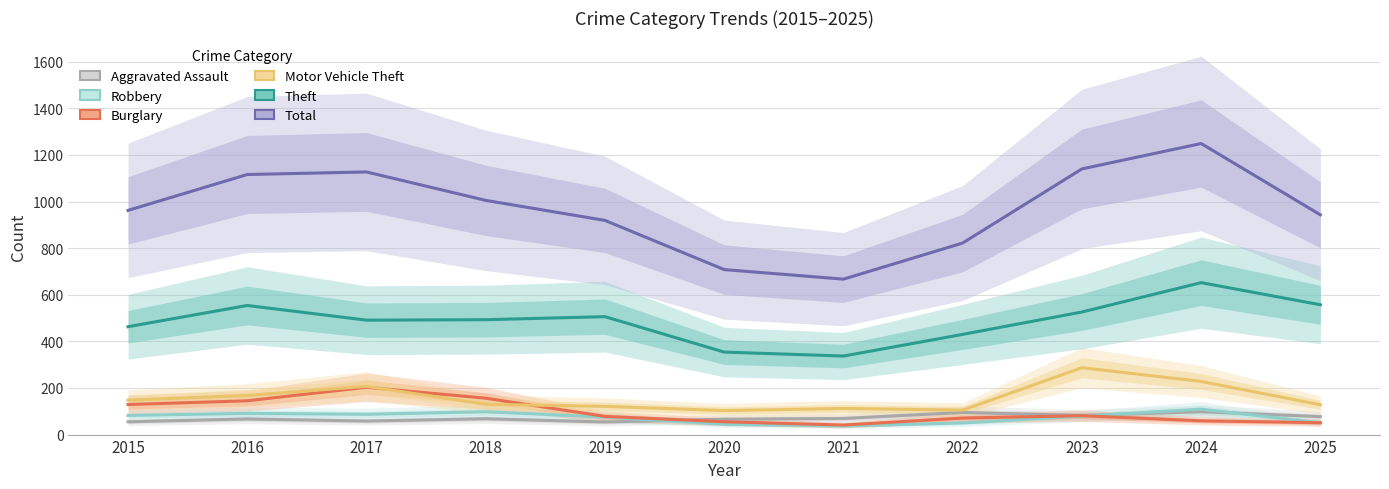

Which label corresponds to the smallest value in the chart?

2021